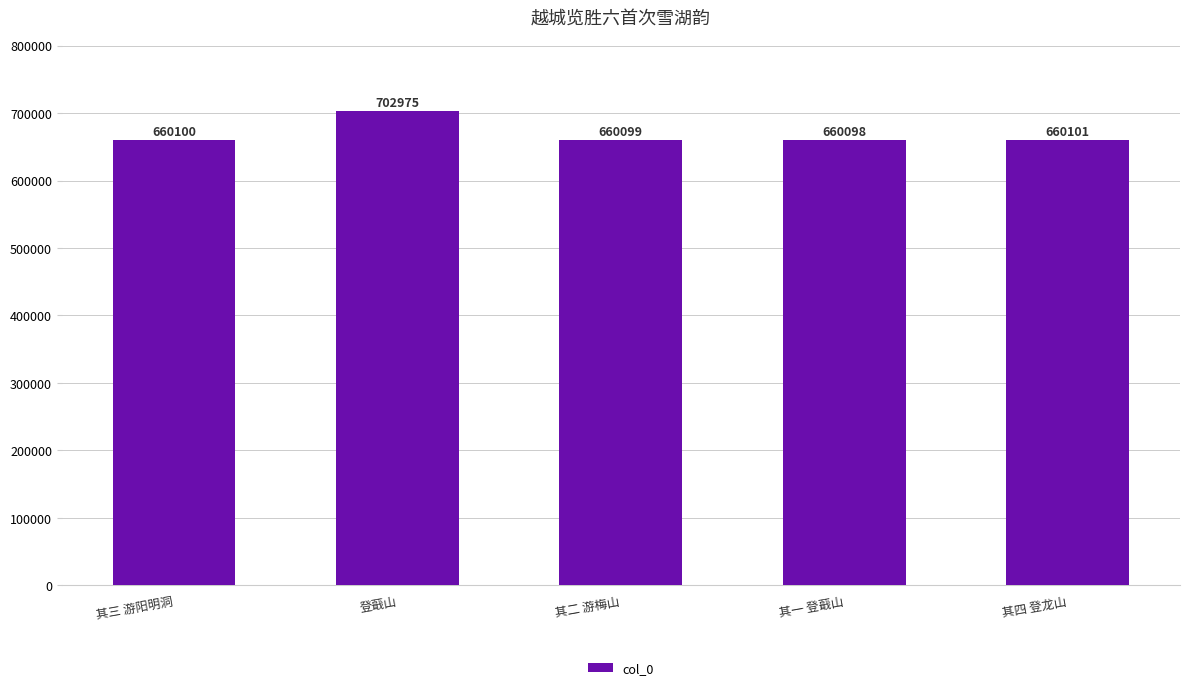

Reading right to left, list all the values displayed in this chart.

660101	660098	660099	702975	660100